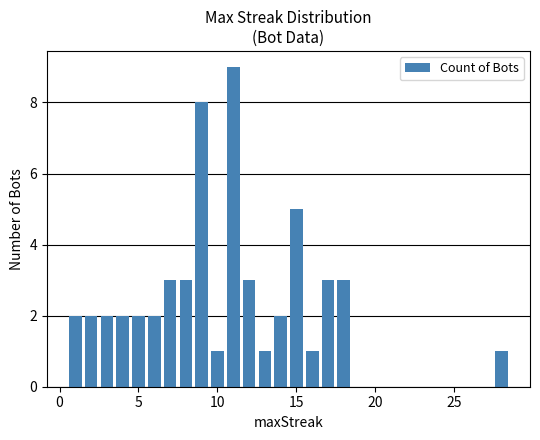

Reading left to right, list all the values displayed in this chart.

2	2	2	2	2	2	3	3	8	1	9	3	1	2	5	1	3	3	1